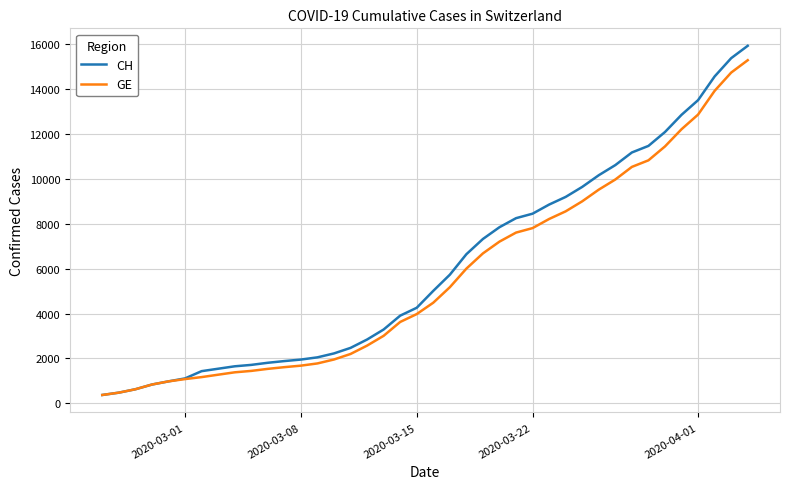

What is the maximum value shown in the chart?

15926